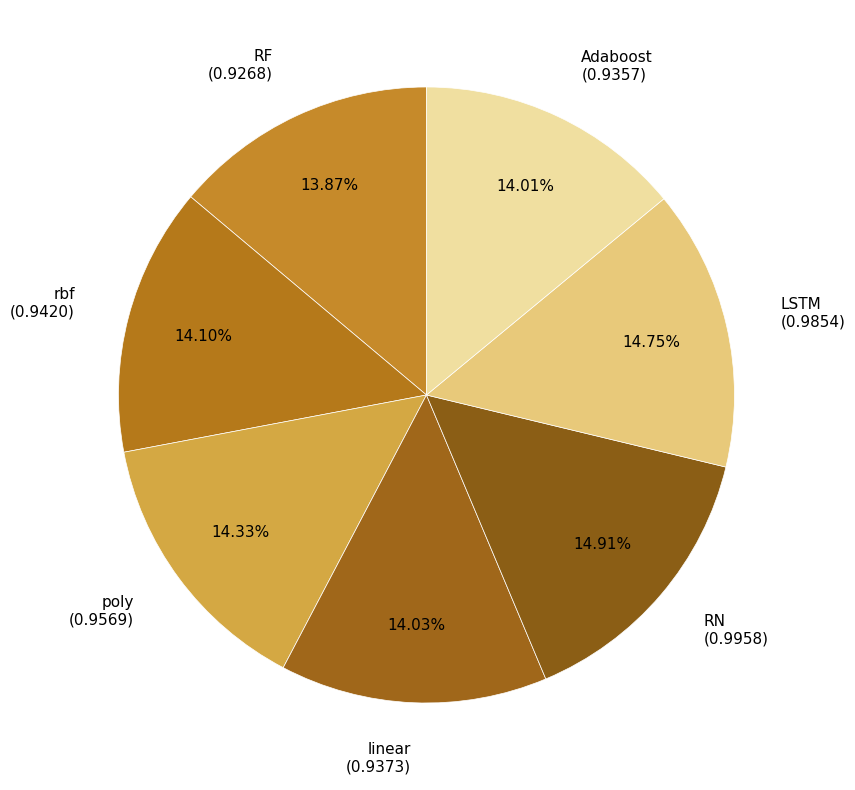

Does linear (0.9373) account for over 50% of the chart?

No